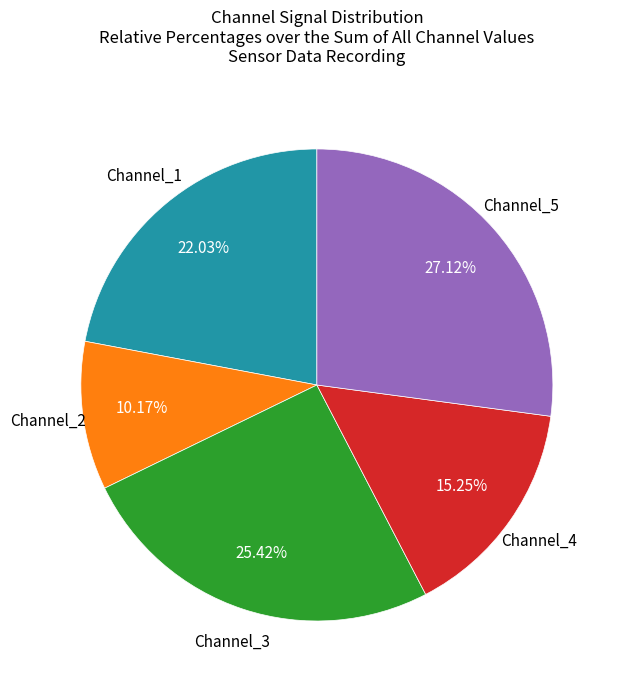

Does any single category account for the majority?

No